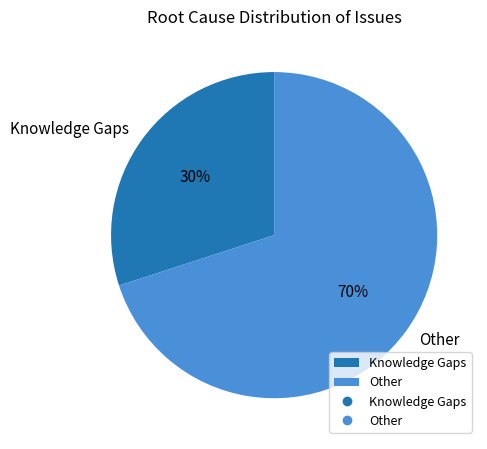

Between Knowledge Gaps and Other, which is larger?

Other